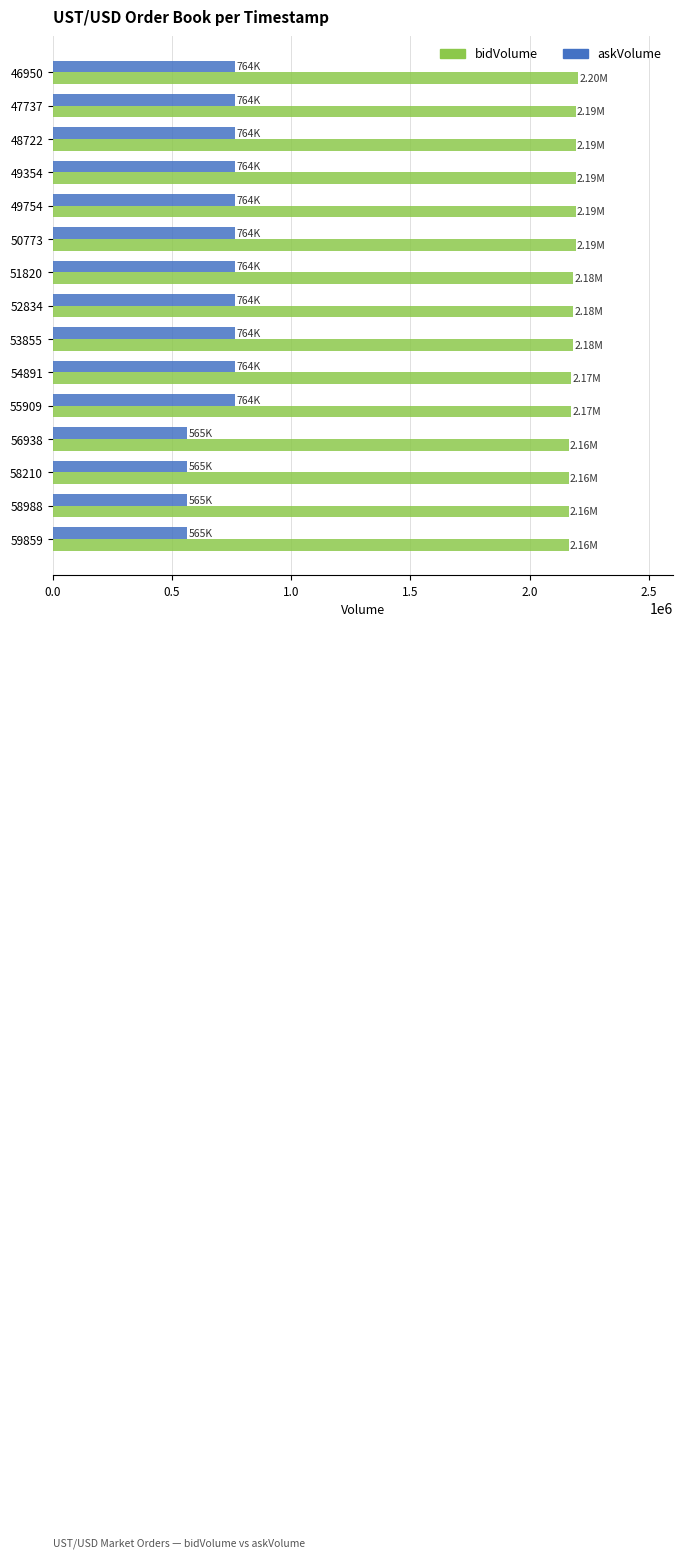

Count the bidVolume values in the range 2163179 to 2193179.

14